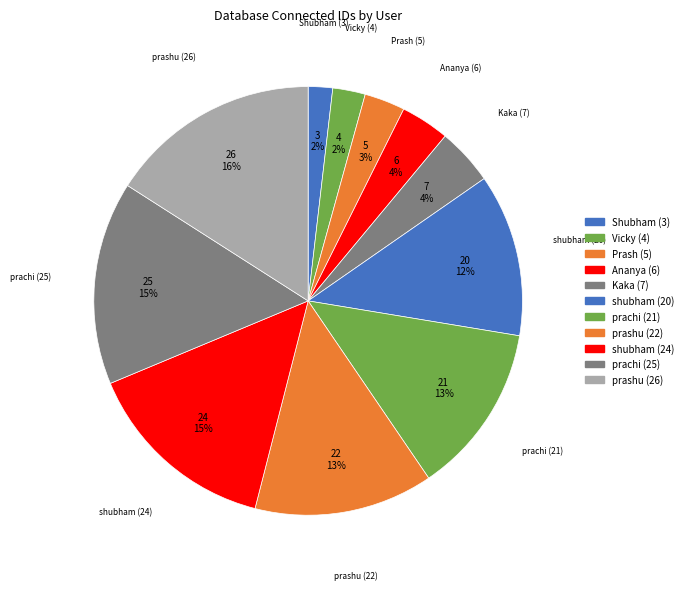

Which slice is the largest?

prashu (26)